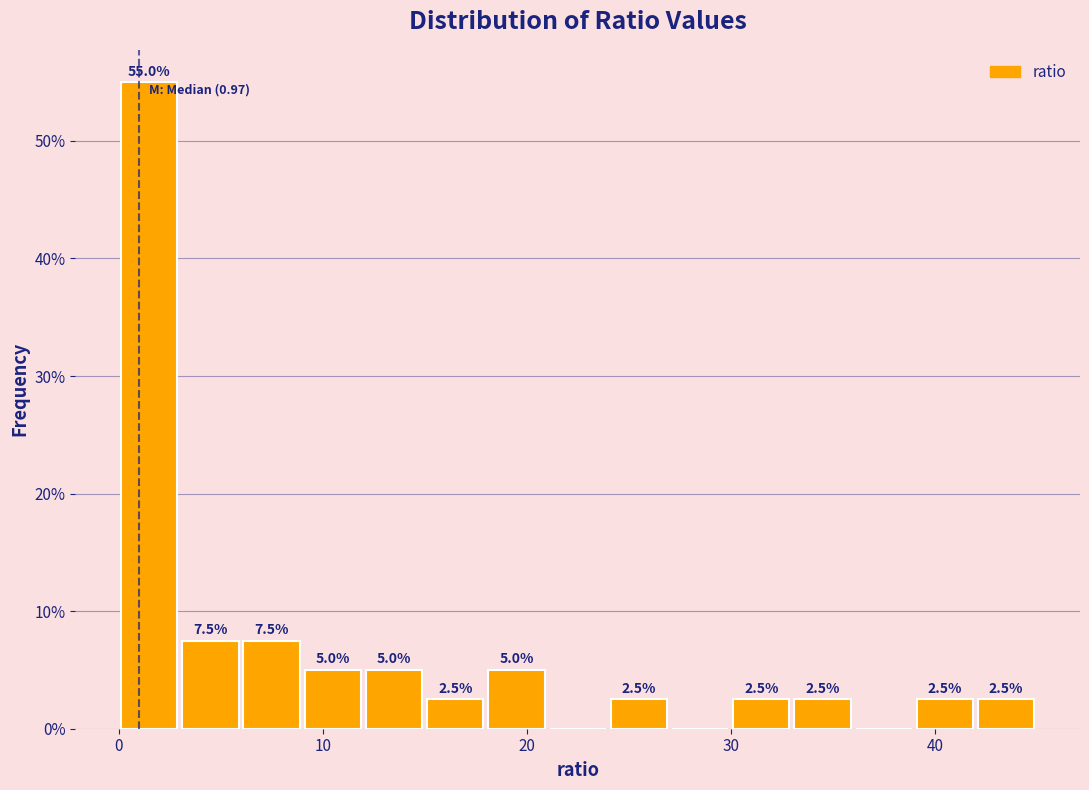

Read against the x-axis, roughly where is the centre of the tallest bar?

2